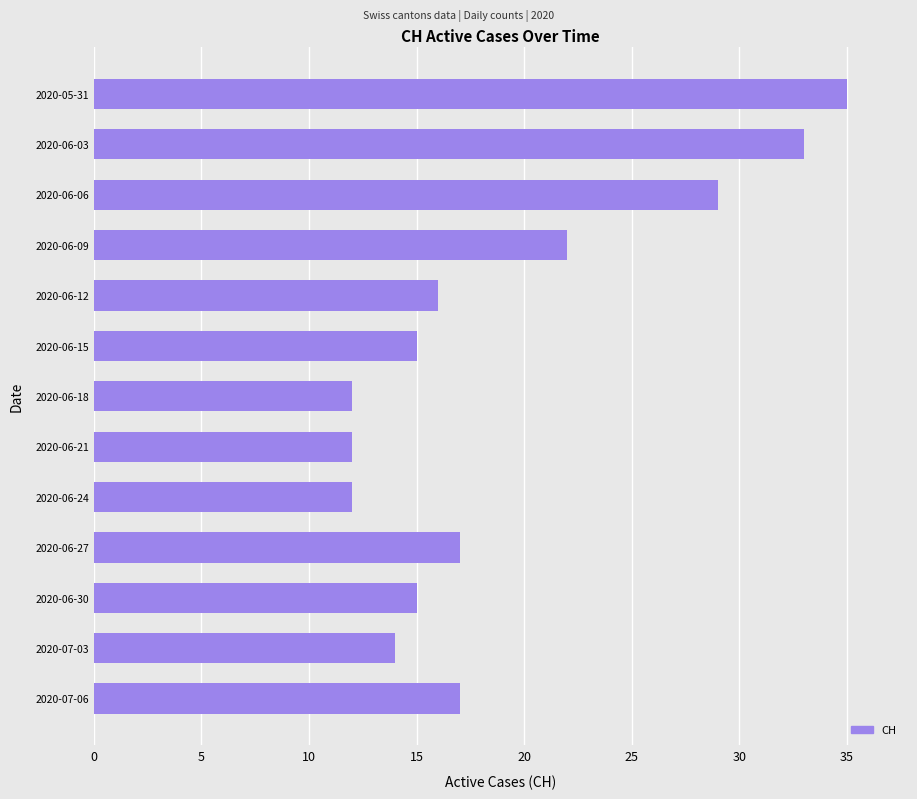

What is the average value?

19